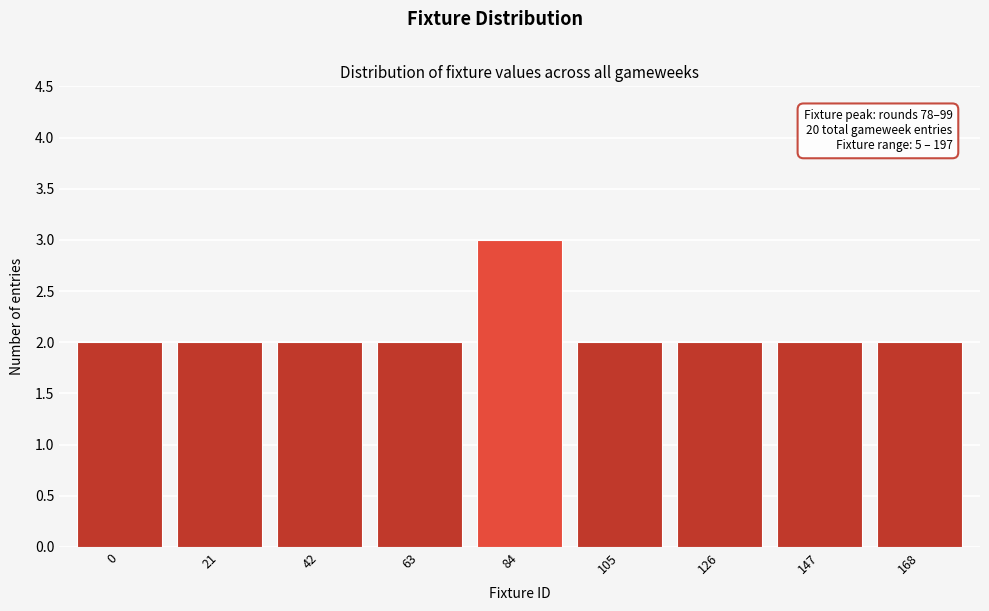

Reading left to right, transcribe all the data shown in this chart.

2	2	2	2	3	2	2	2	2